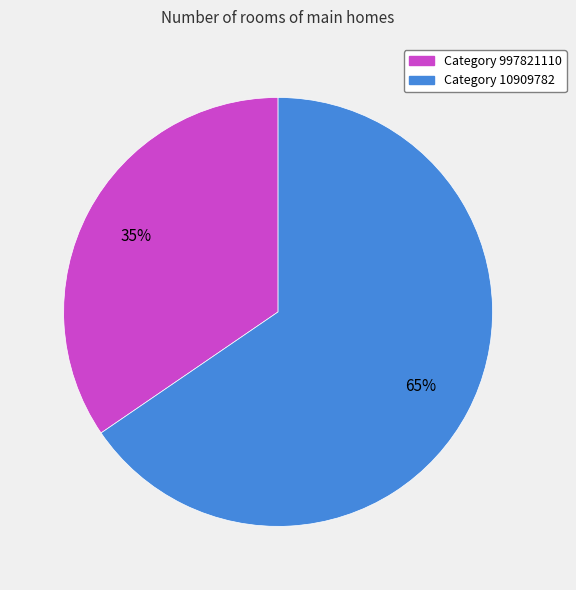

Does any single category account for the majority?

Yes